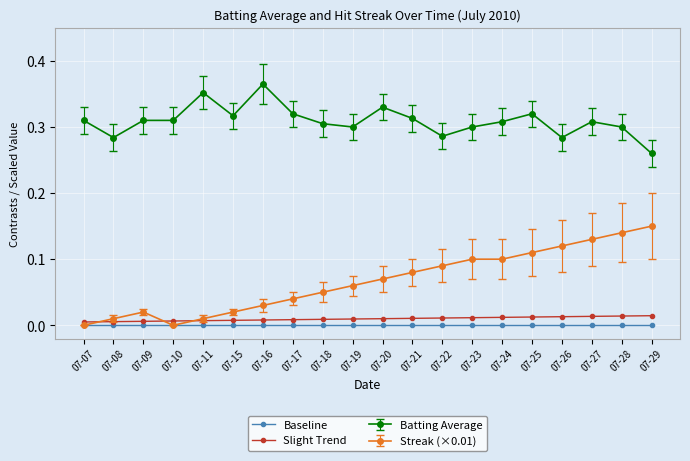

Is the value of Streak (×0.01) at 07-17 greater than the value of Baseline at 07-23?

Yes